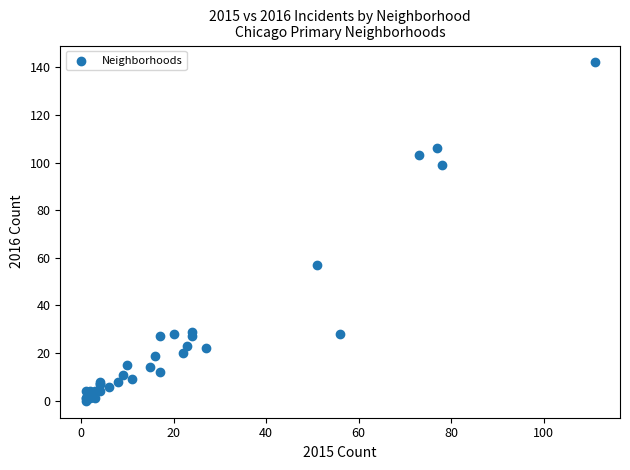

What Y value in the scatter plot is closest to 71?

57